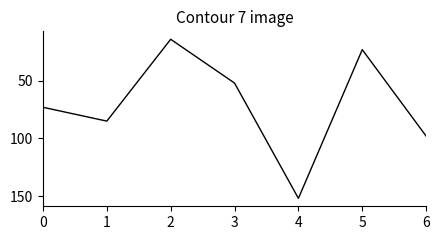

Where is the first local minimum?

2